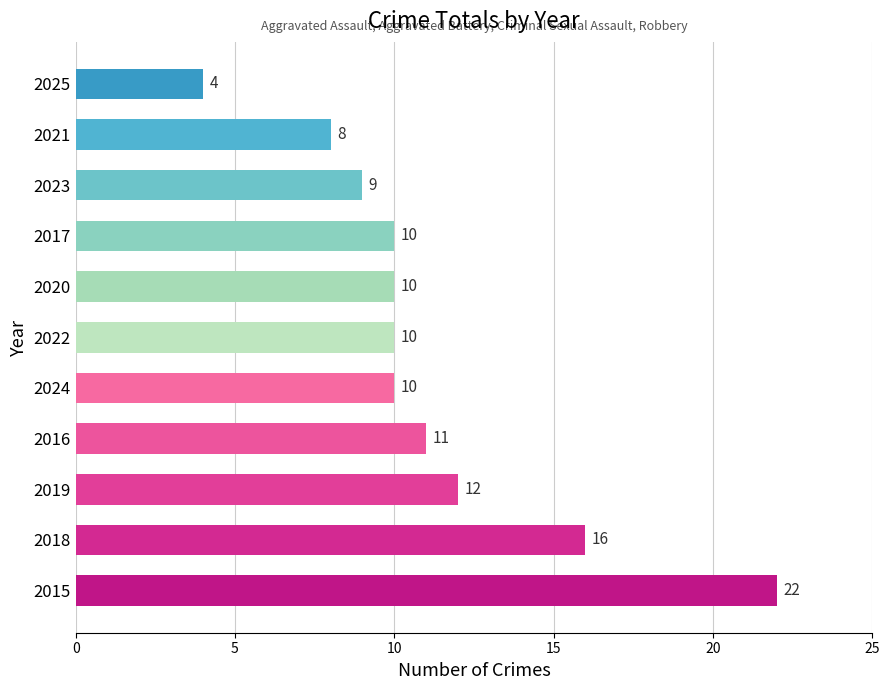

What is the average value?

11